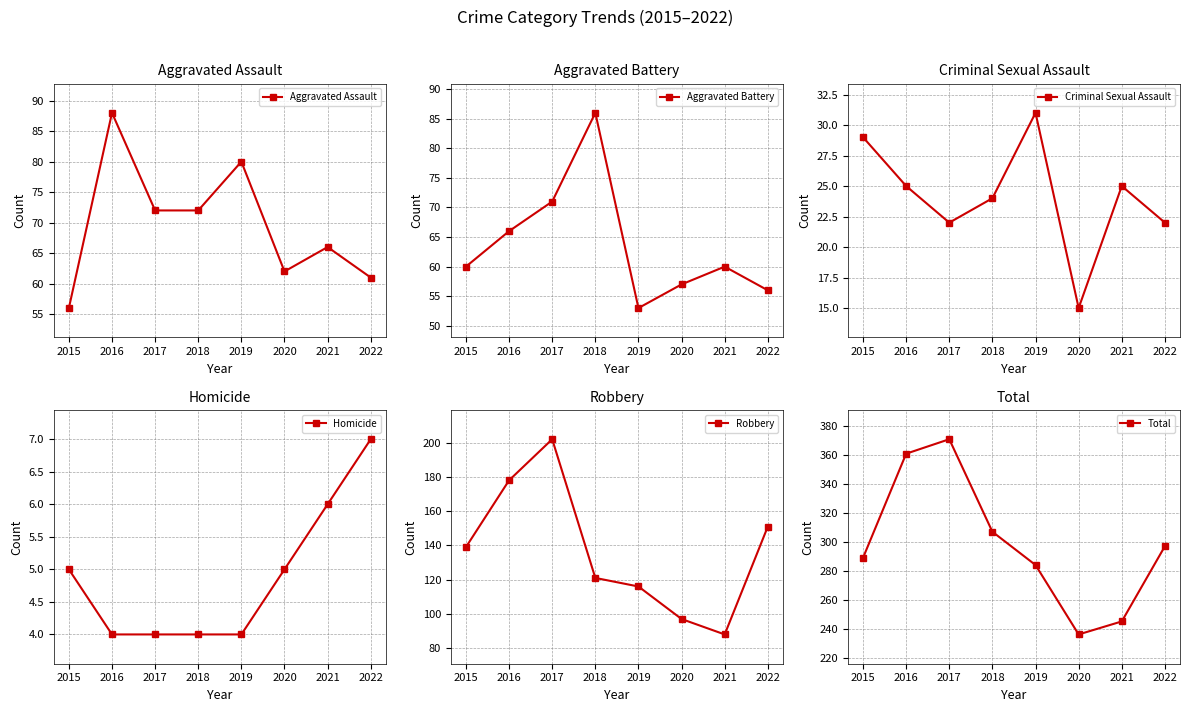

True or false: Homicide has a value of 5 at 2016.

False